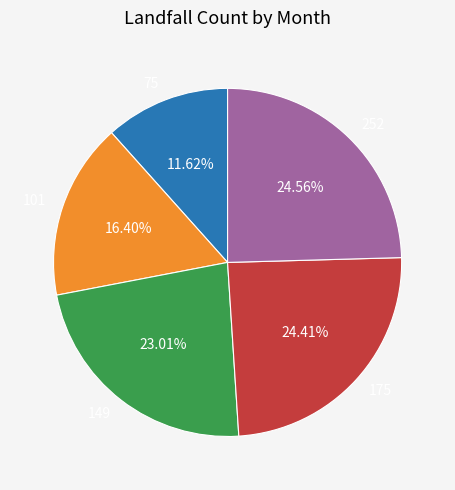

Does 252 account for over 50% of the chart?

No